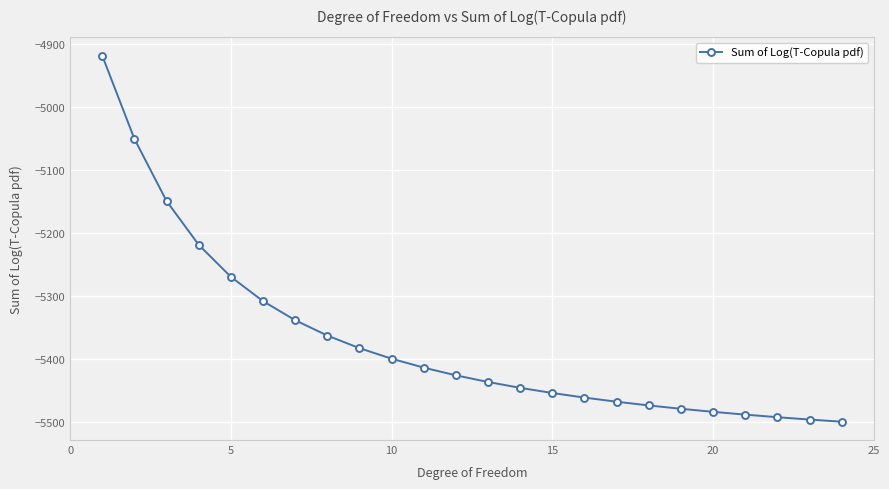

What is the sum of all values?

-128911.7